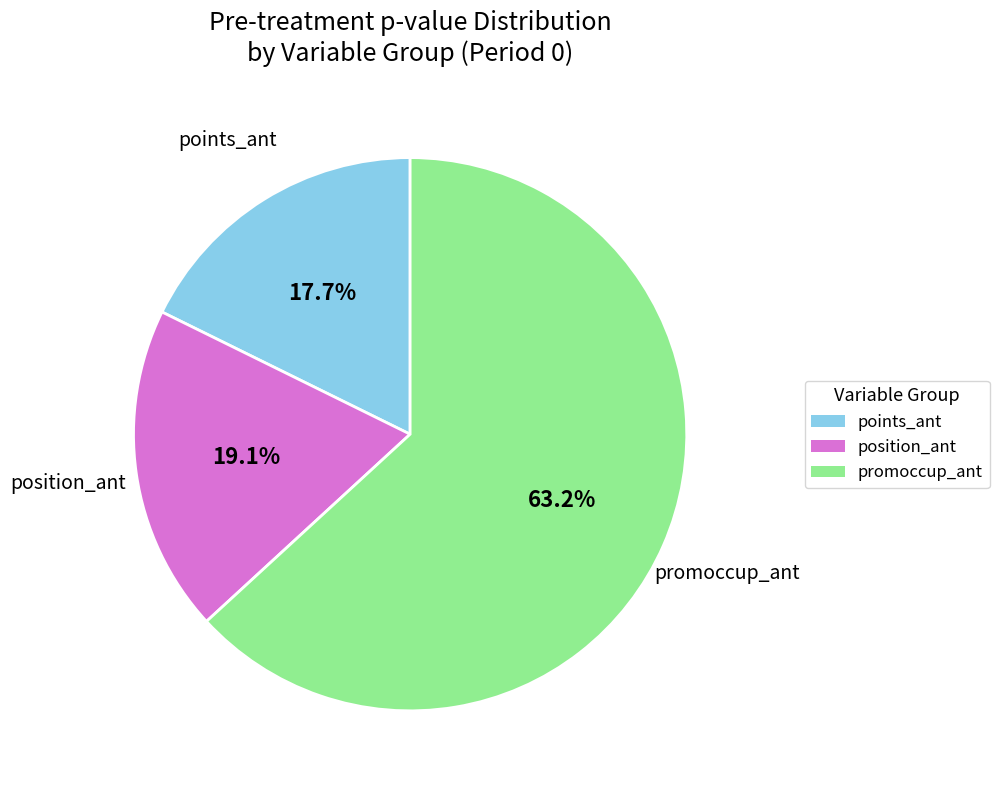

To the nearest percent, what is the average slice percentage?

33%